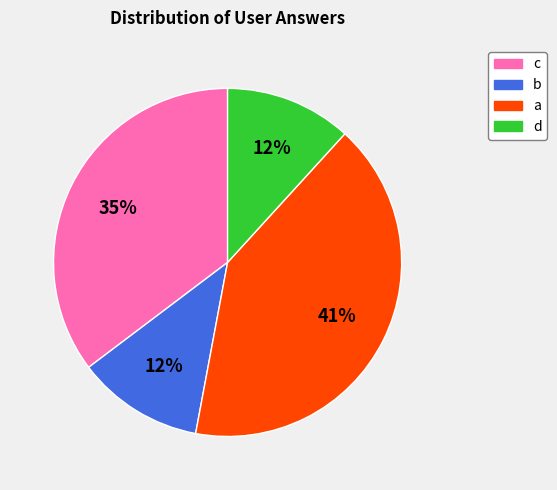

To the nearest percent, what is the average slice percentage?

25%